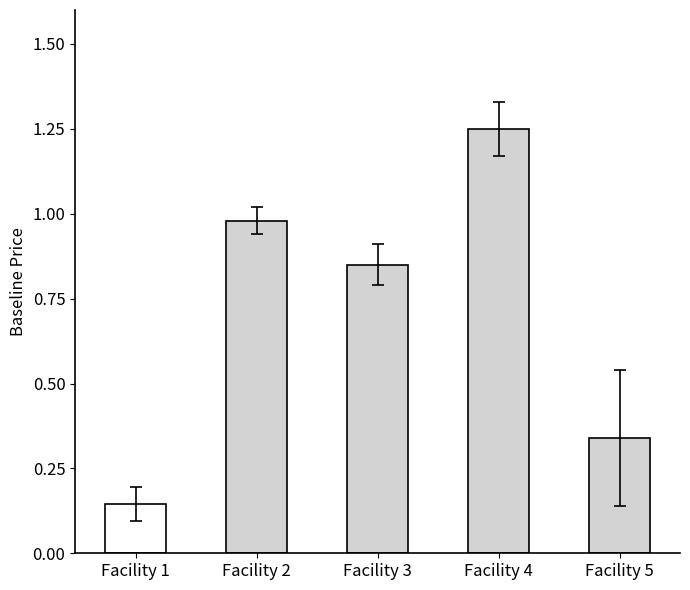

Does the chart contain stacked bars?

No